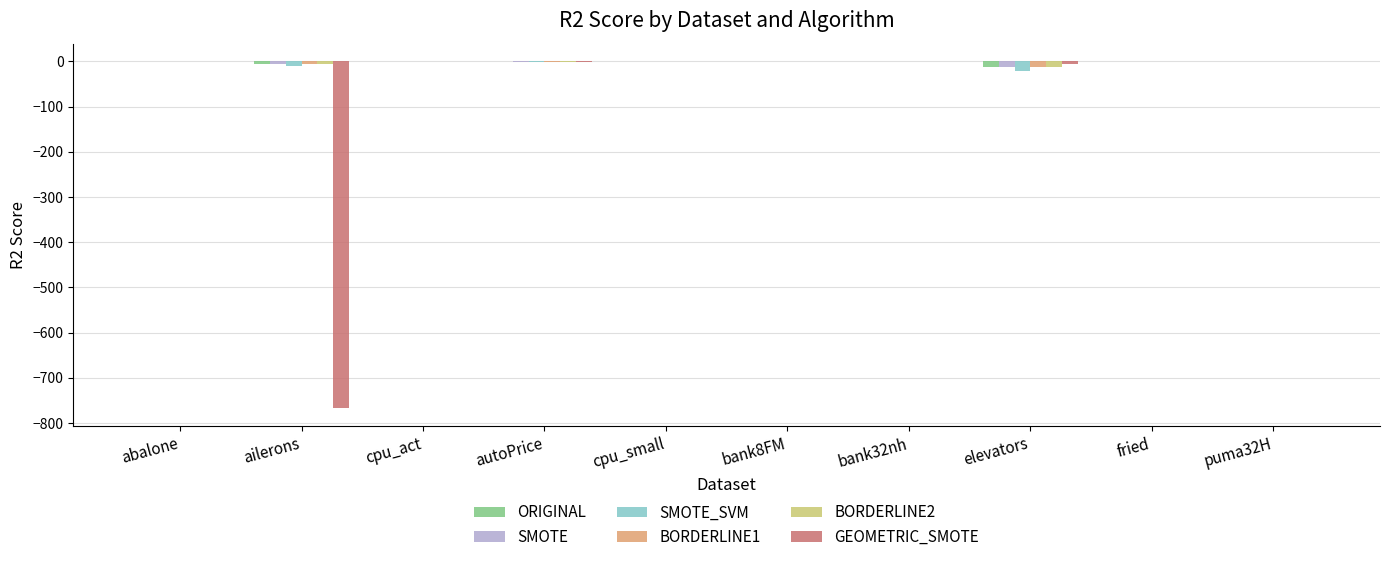

The BORDERLINE2 series shows -0.0 at puma32H. True or false?

True